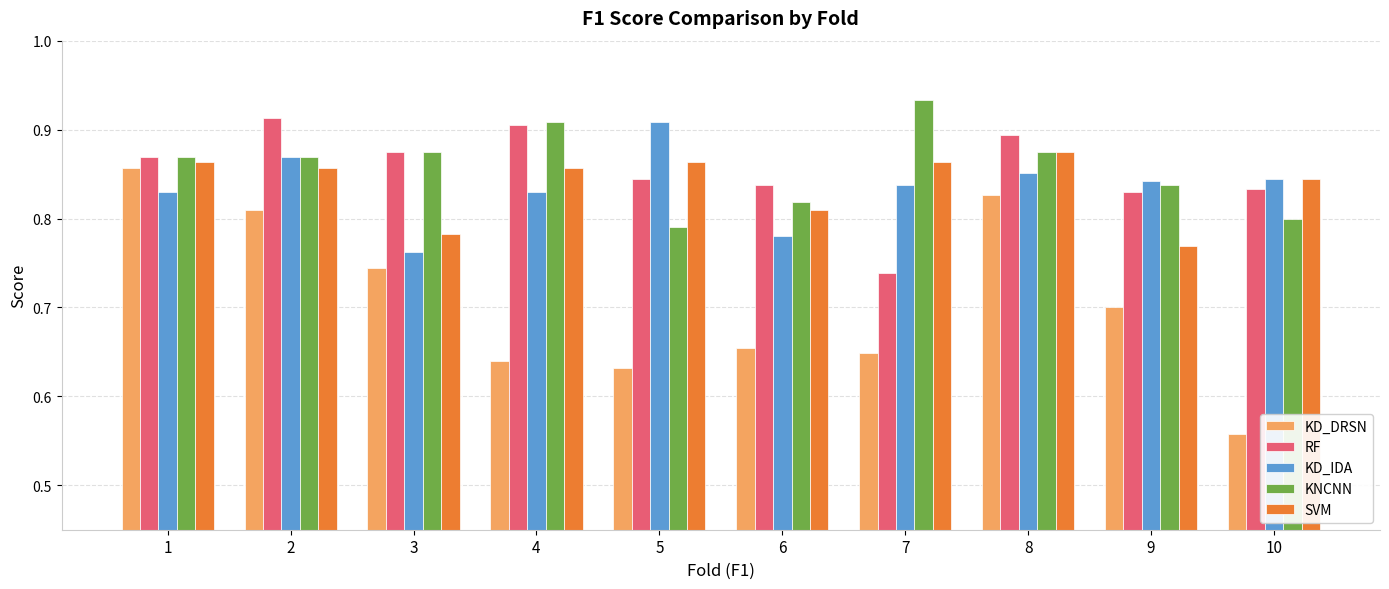

At how many categories does at least one series exceed 0?

10